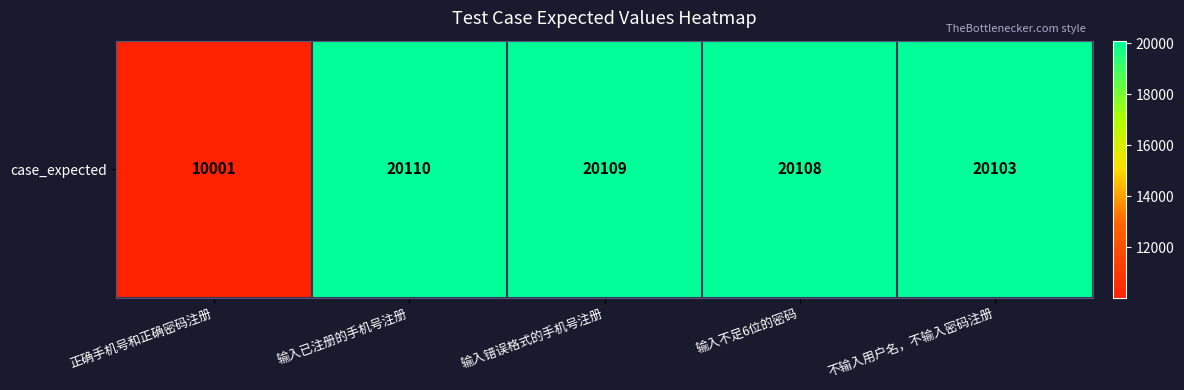

What is the smallest value displayed?

10001